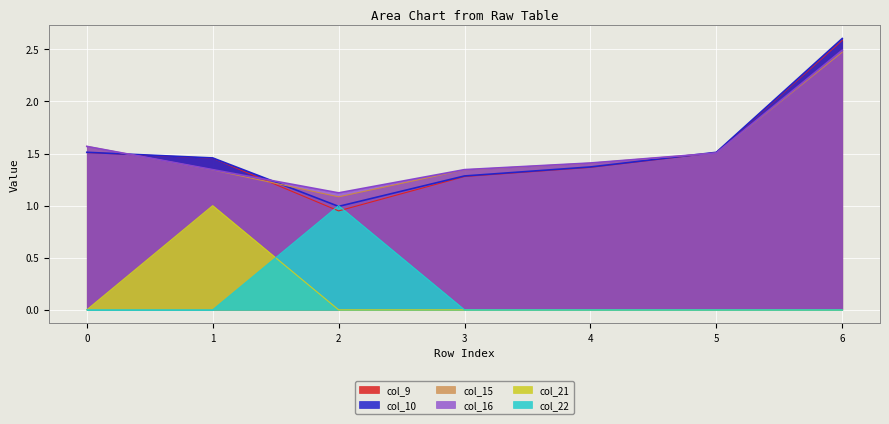

Reading left to right, list all the values displayed in this chart.

col_9: 0=1.5	1=1.5	2=0.9	3=1.3	4=1.4	5=1.5	6=2.6
col_10: 0=1.5	1=1.5	2=1.0	3=1.3	4=1.4	5=1.5	6=2.6
col_15: 0=1.6	1=1.3	2=1.1	3=1.3	4=1.4	5=1.5	6=2.5
col_16: 0=1.6	1=1.3	2=1.1	3=1.3	4=1.4	5=1.5	6=2.5
col_21: 0=0.0	1=1.0	2=0.0	3=0.0	4=0.0	5=0.0	6=0.0
col_22: 0=0.0	1=0.0	2=1.0	3=0.0	4=0.0	5=0.0	6=0.0